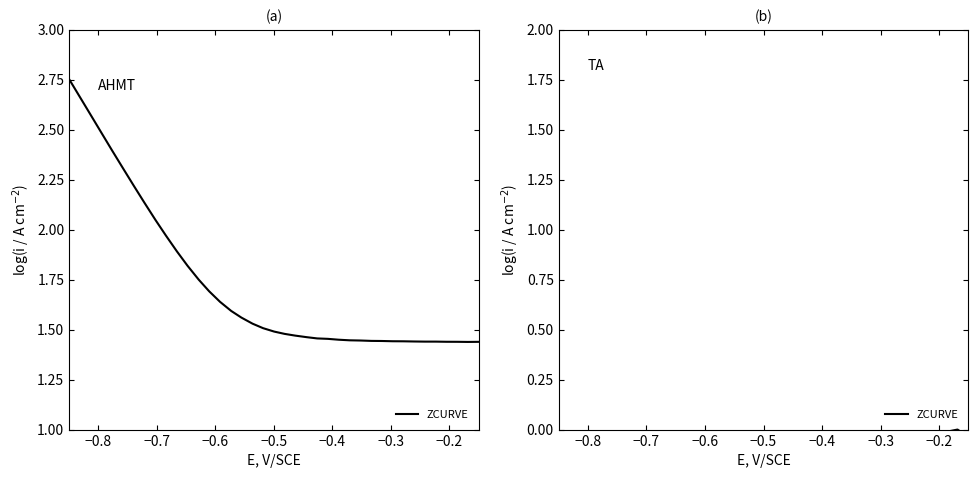

How many negative values are there?

38